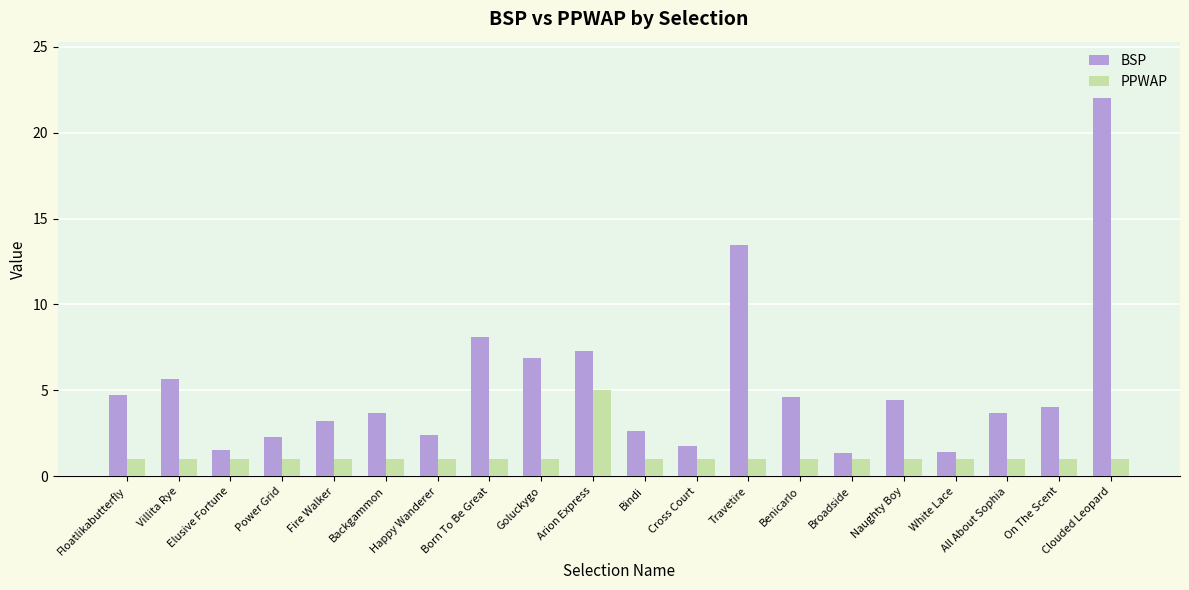

What position from the right is Travetire?

8